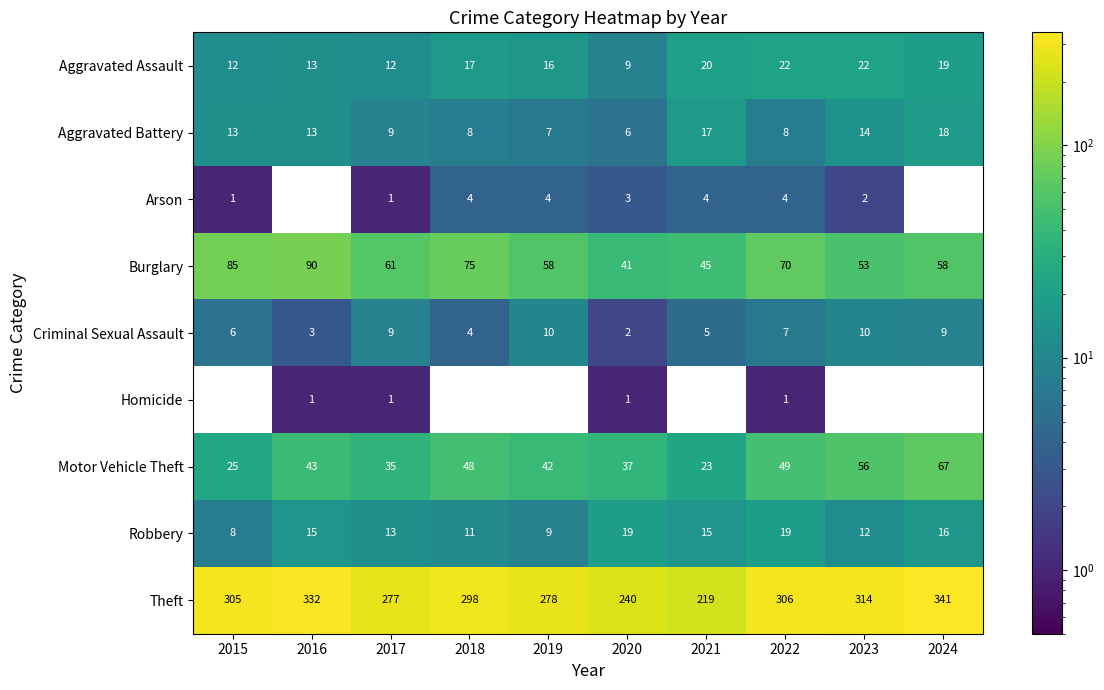

Count the Burglary values in the range 53 to 75.

6